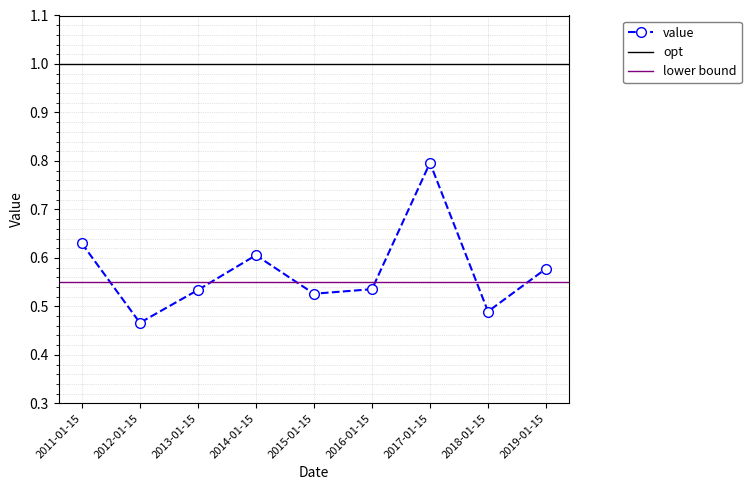

What is the minimum value shown in the chart?

0.5